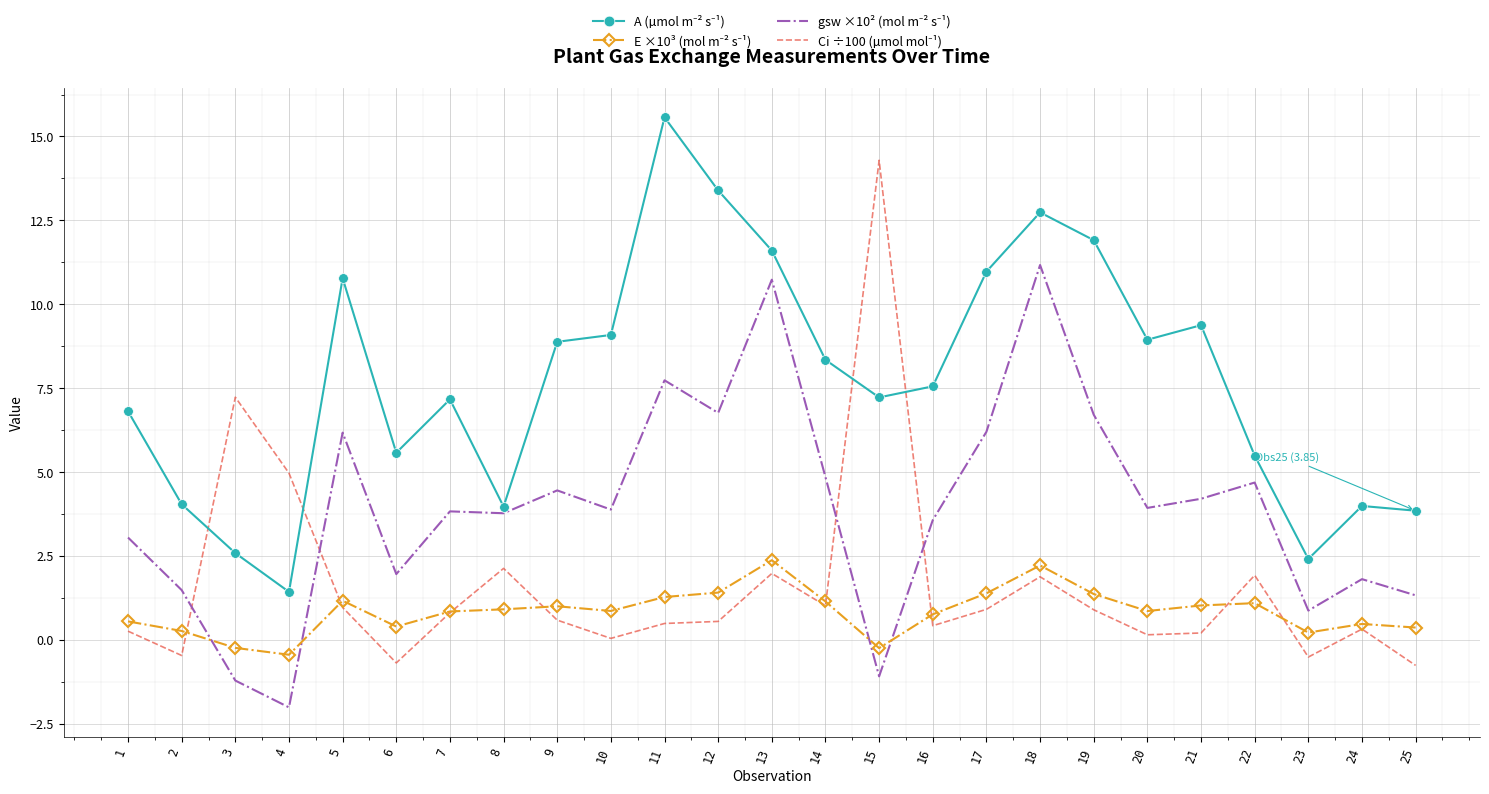

What is the greatest value displayed?

15.6